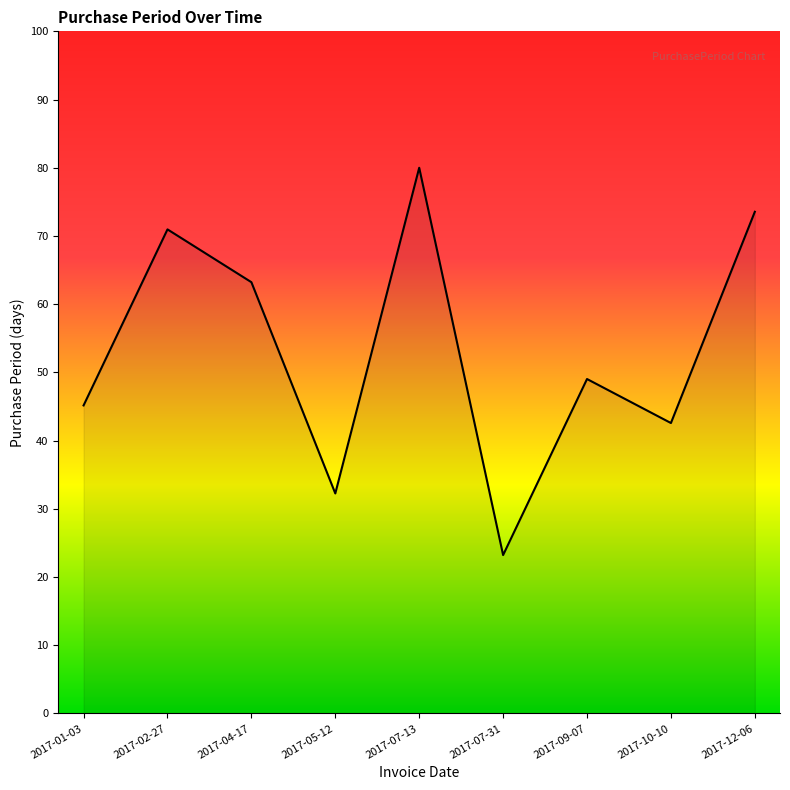

How many lines are shown in the chart?

1